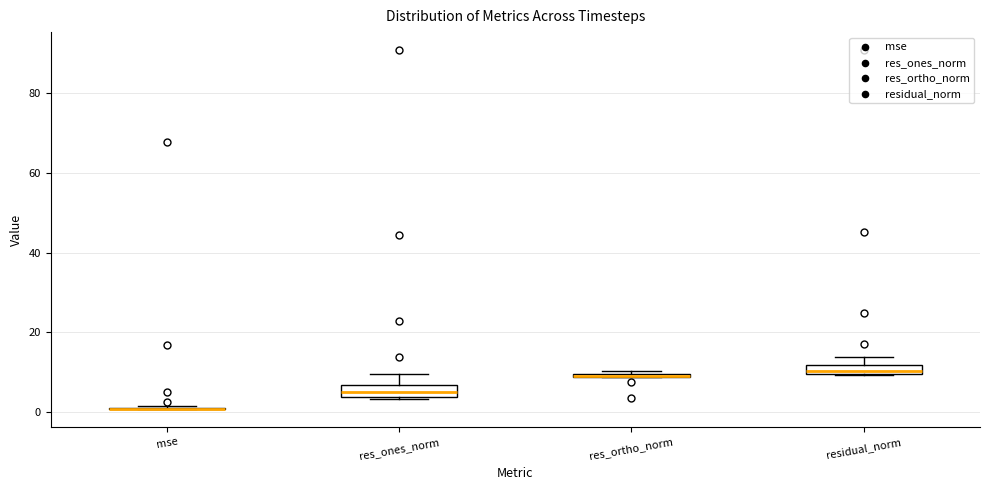

Where is the upper edge of the box for res_ortho_norm on the y-axis? The values are not printed on the chart, so give them approximately, as read against the axis.

10